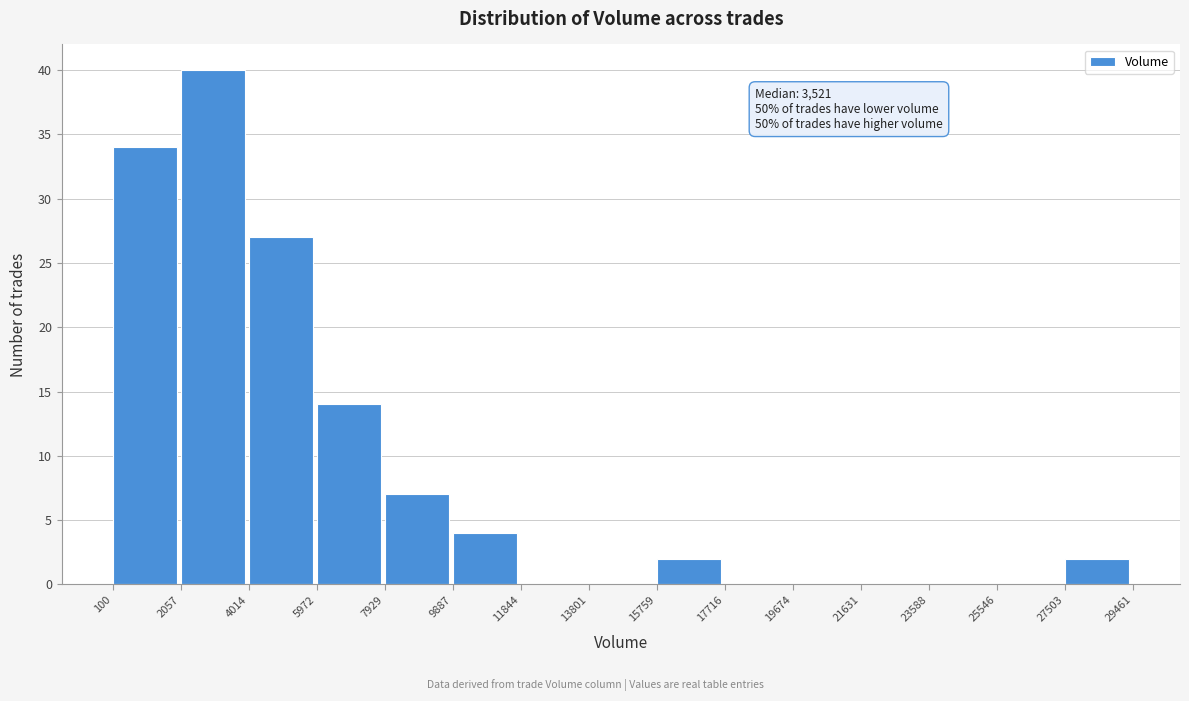

Which range on the x-axis has the tallest bar?

2057 to 4014